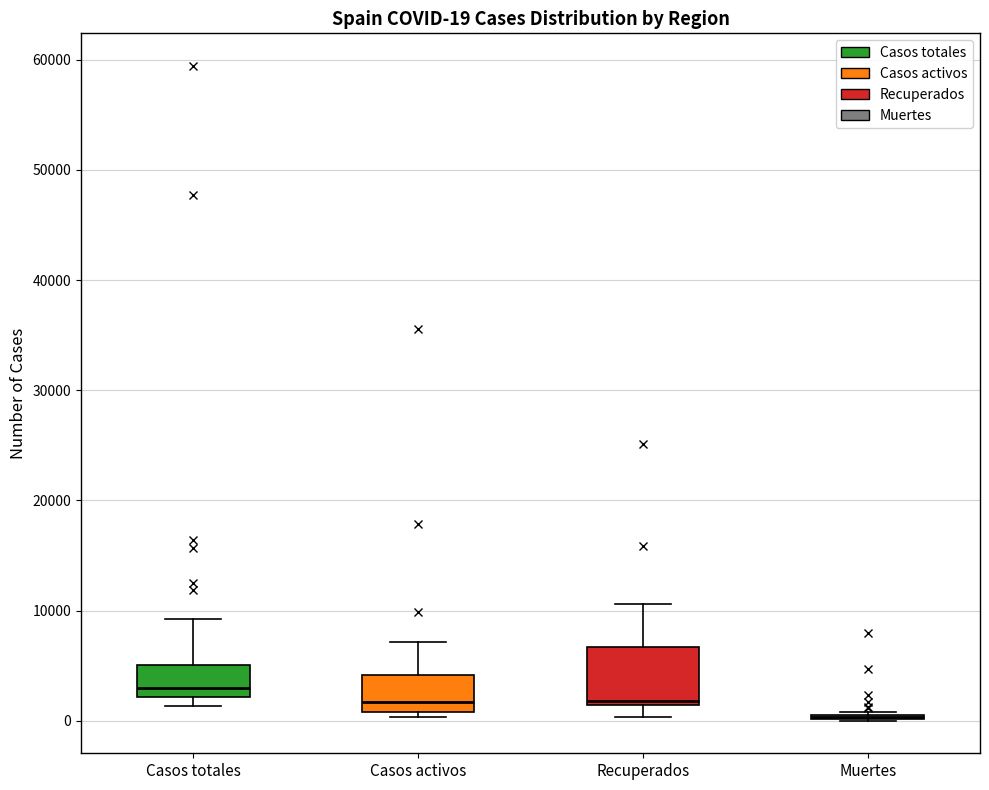

Comparing the boxes themselves (not the whiskers), which one is the tallest?

Recuperados